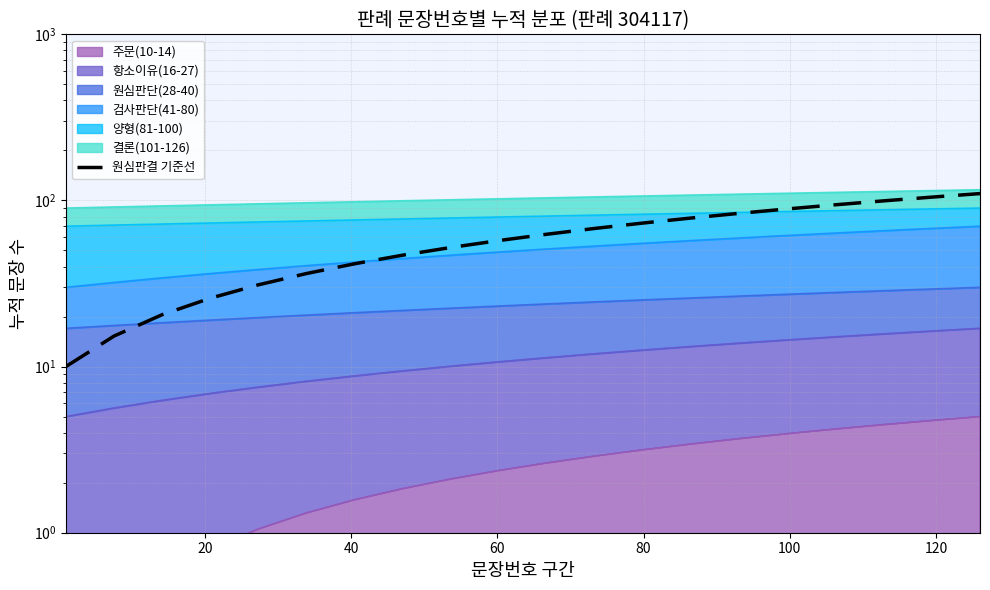

Reading left to right, list all the values displayed in this chart.

10.0	15.3	20.5	25.8	31.1	36.3	41.6	46.8	52.1	57.4	62.6	67.9	73.2	78.4	83.7	88.9	94.2	99.5	104.7	110.0